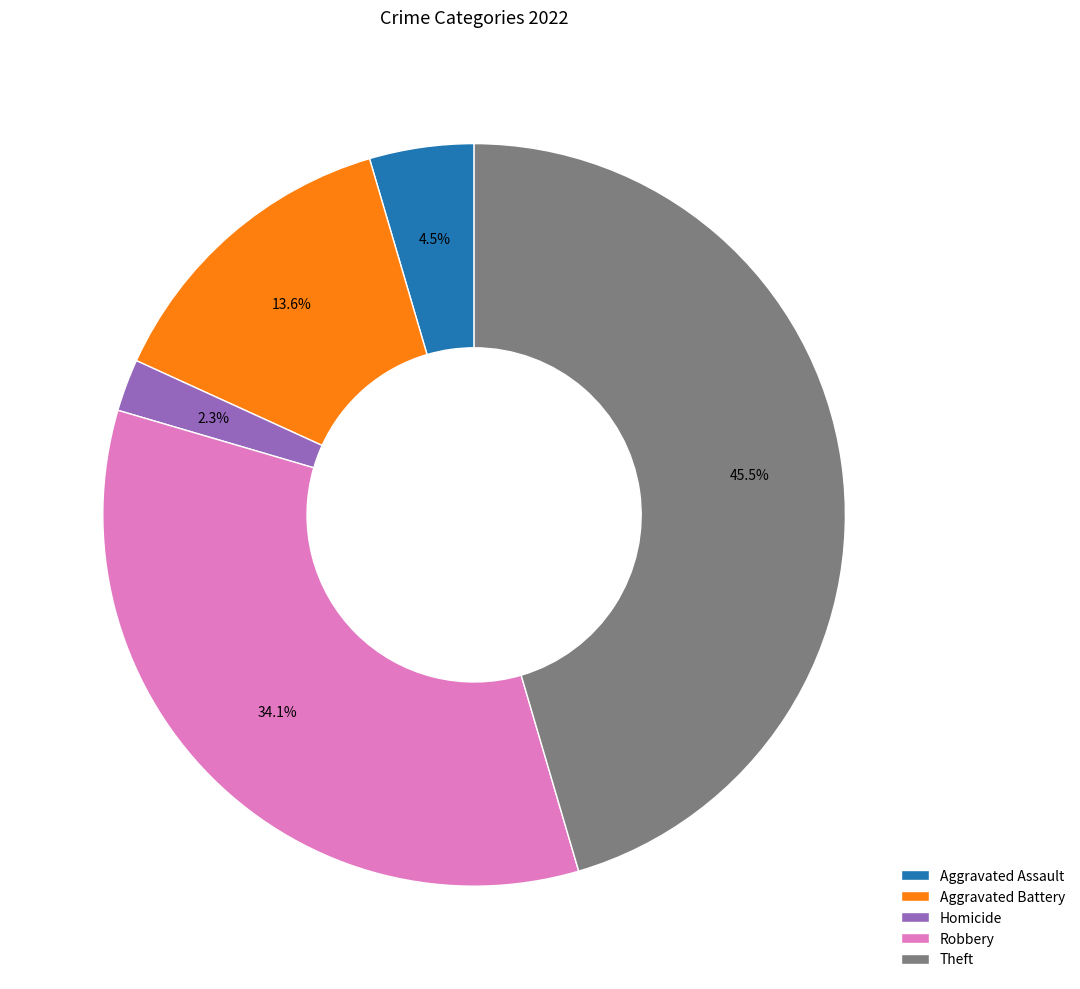

To the nearest percent, what is the difference between the largest and smallest slice percentages?

43%